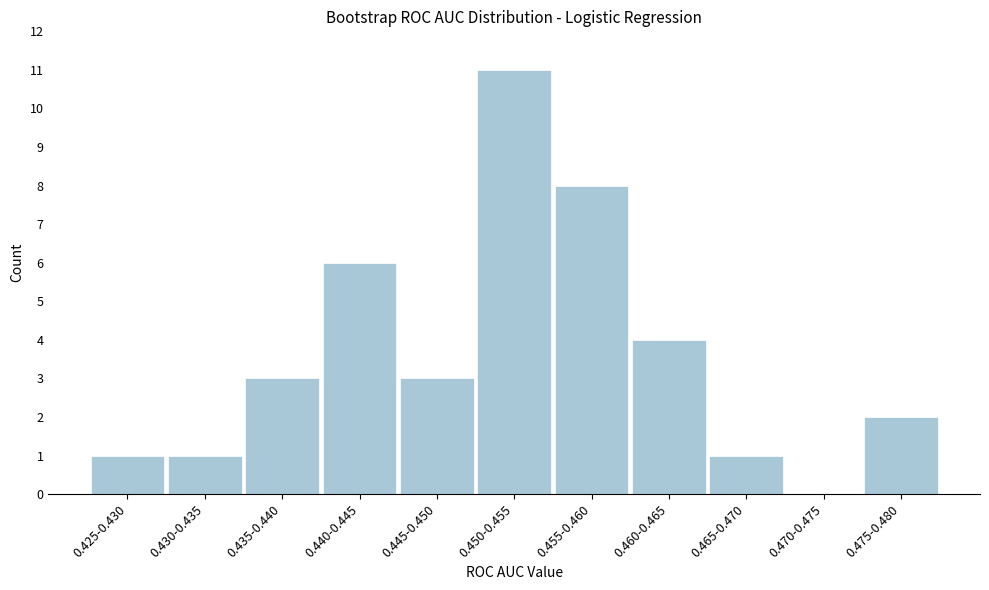

Reading left to right, extract all data points from this chart.

0.425-0.430=1	0.430-0.435=1	0.435-0.440=3	0.440-0.445=6	0.445-0.450=3	0.450-0.455=11	0.455-0.460=8	0.460-0.465=4	0.465-0.470=1	0.470-0.475=0	0.475-0.480=2